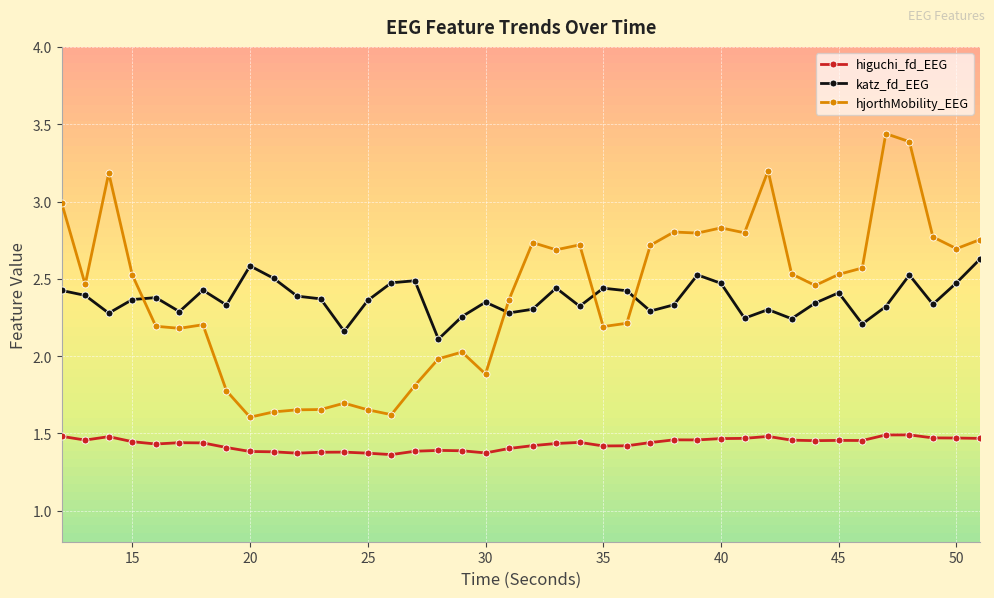

How many intersections are there between katz_fd_EEG and hjorthMobility_EEG?

4